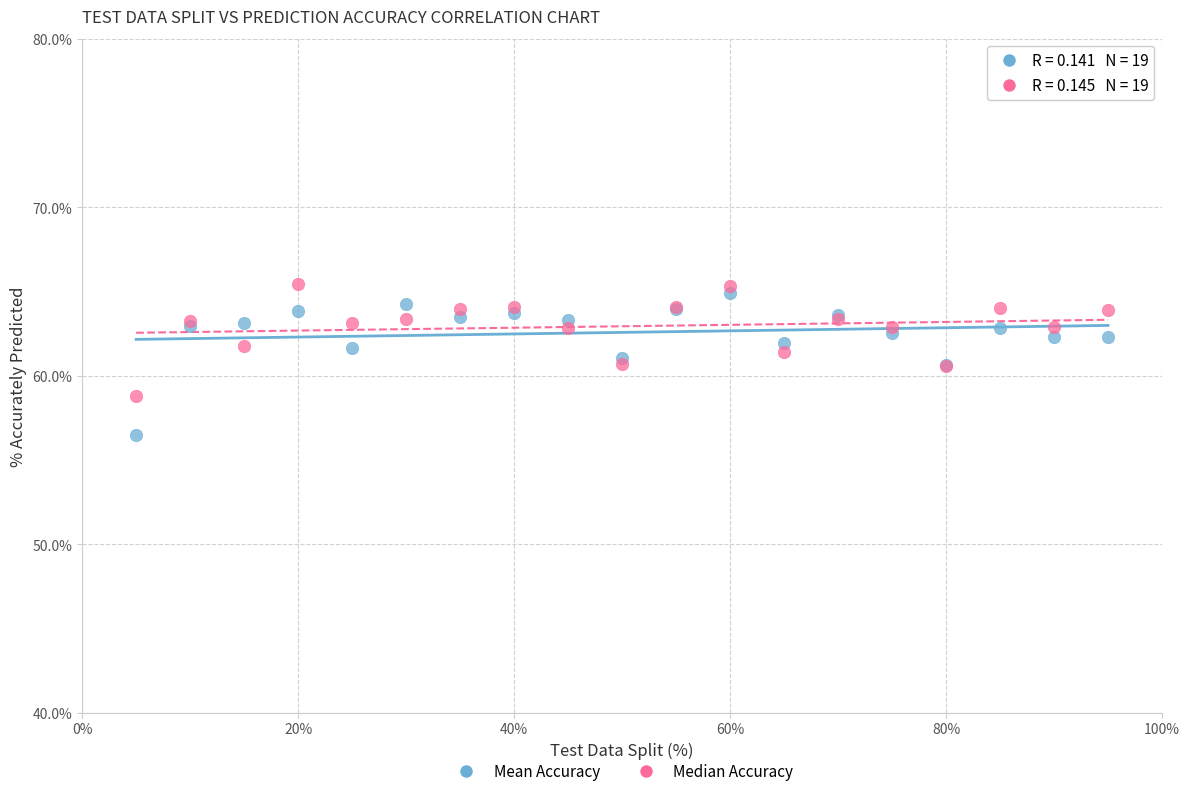

Which series reaches the minimum Y coordinate?

Mean Accuracy